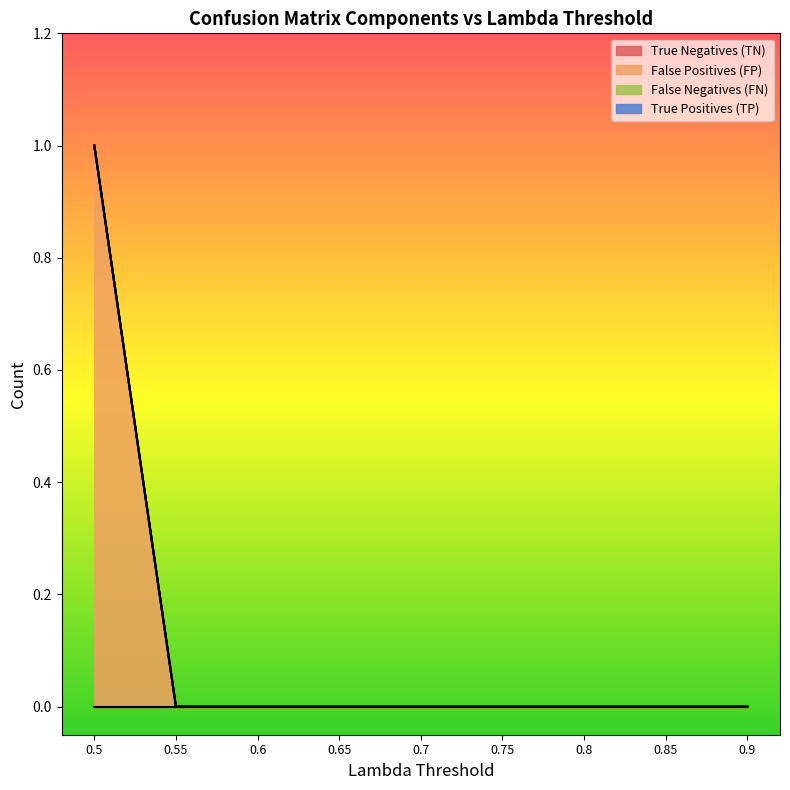

True or false: False Positives (FP) and True Positives (TP) cross at least once.

False